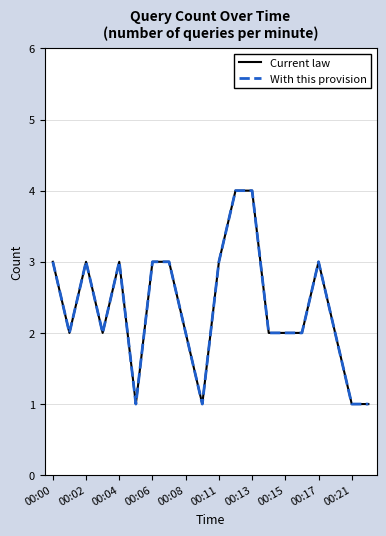

Does the chart have visible grid lines?

Yes